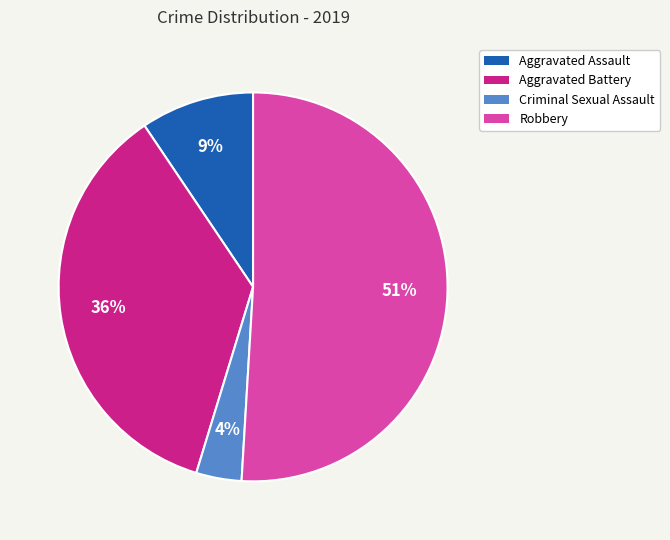

To the nearest percent, what portion does Aggravated Assault represent?

9%